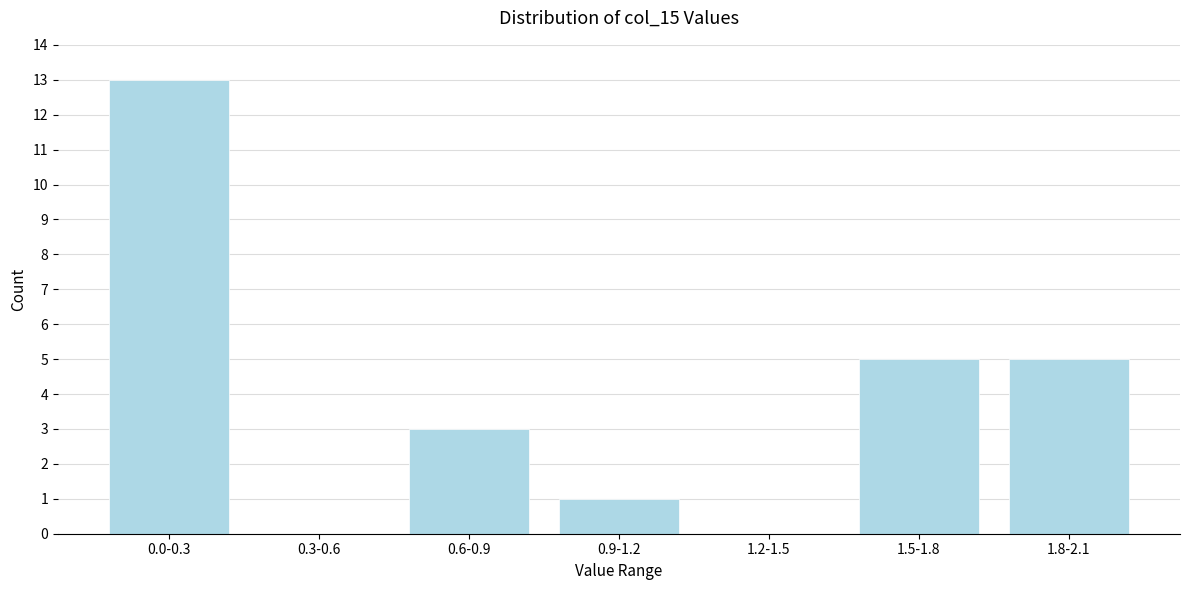

Reading left to right, extract all data points from this chart.

0.0-0.3=13	0.3-0.6=0	0.6-0.9=3	0.9-1.2=1	1.2-1.5=0	1.5-1.8=5	1.8-2.1=5